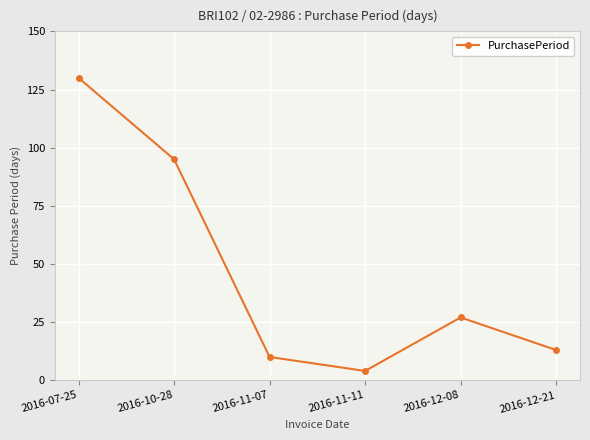

Approximately how many times larger is the value at 2016-11-07 compared to 2016-11-11?

2.5